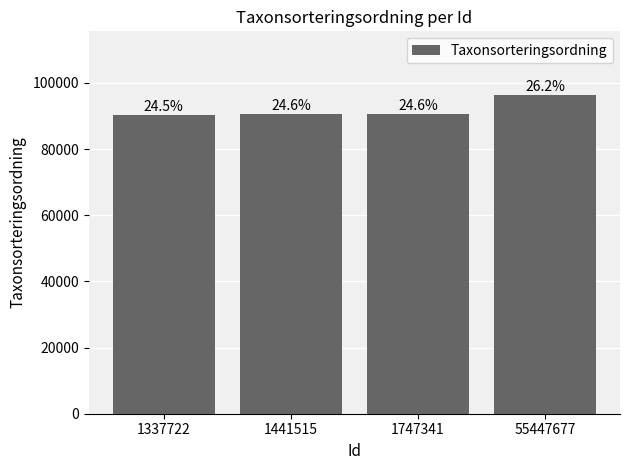

Reading right to left, extract all data points from this chart.

55447677=96312	1747341=90673	1441515=90670	1337722=90318